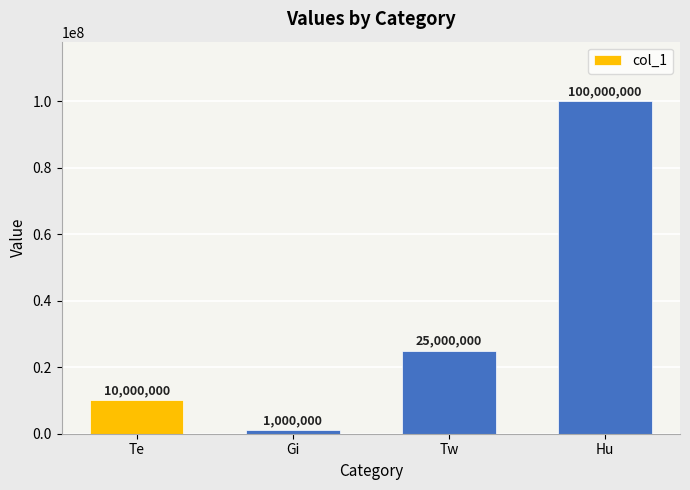

What is the difference between the maximum and minimum values?

99000000